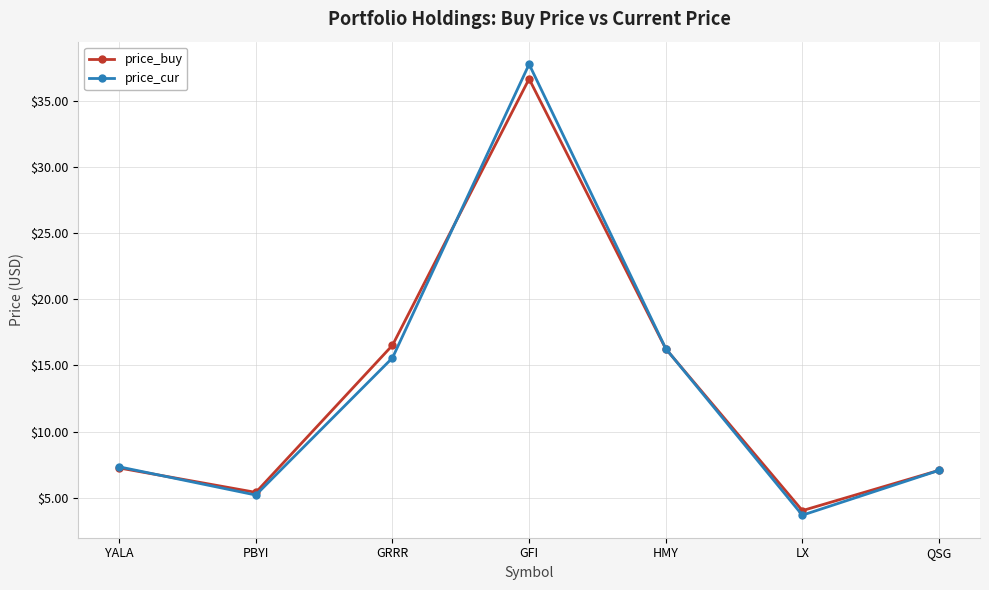

Is it true that price_buy equals 7.2 at YALA?

True